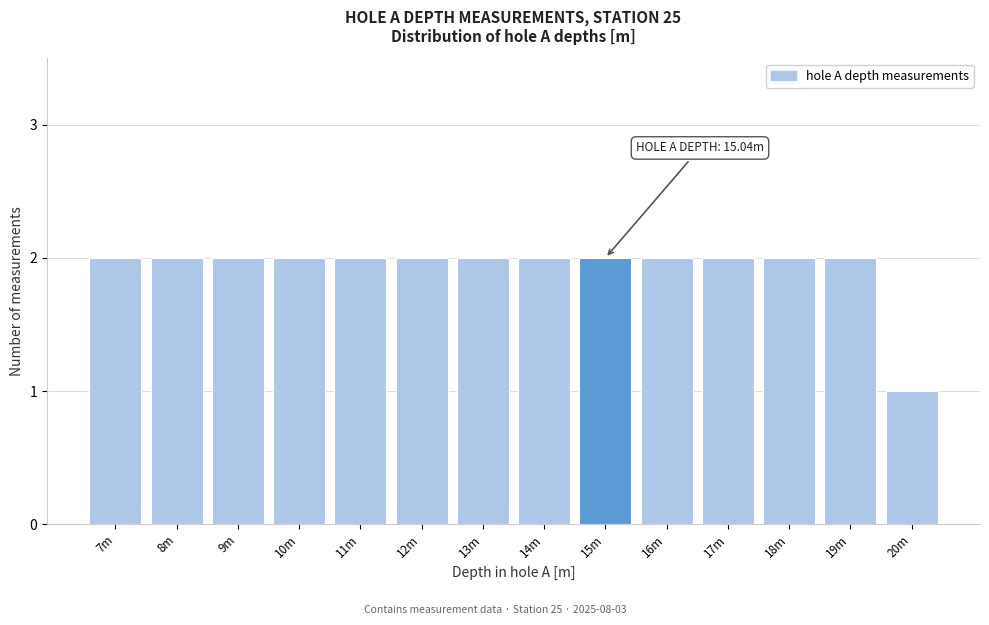

Reading left to right, list all the values displayed in this chart.

2	2	2	2	2	2	2	2	2	2	2	2	2	1